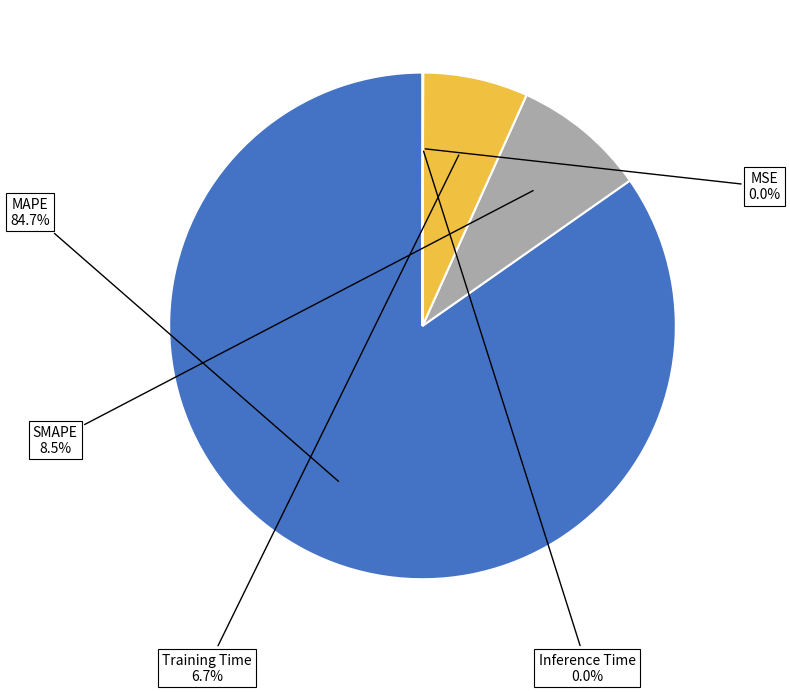

What is the largest slice in the pie chart?

MAPE